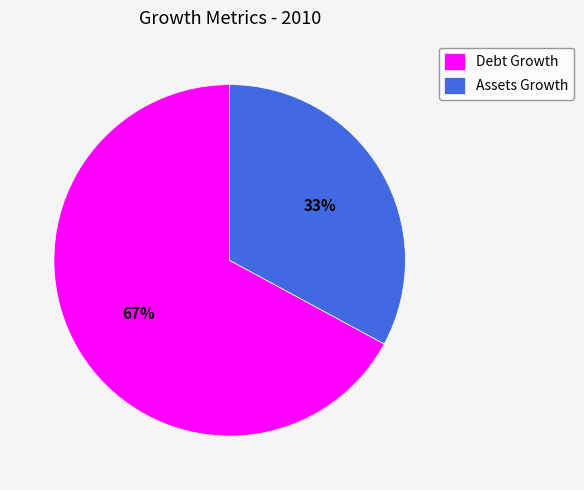

Is the sum of Assets Growth and Debt Growth greater than half?

Yes